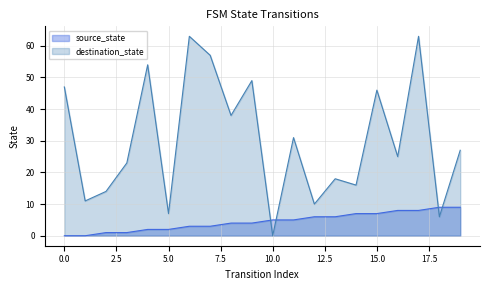

What is the maximum value shown in the chart?

63